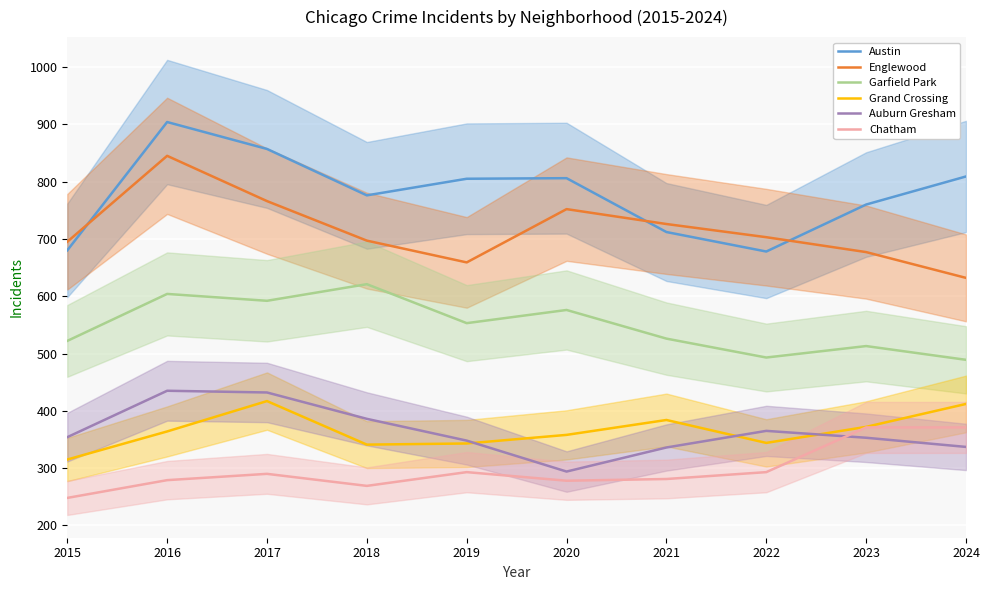

What is the total value across all series at 2022?

2876